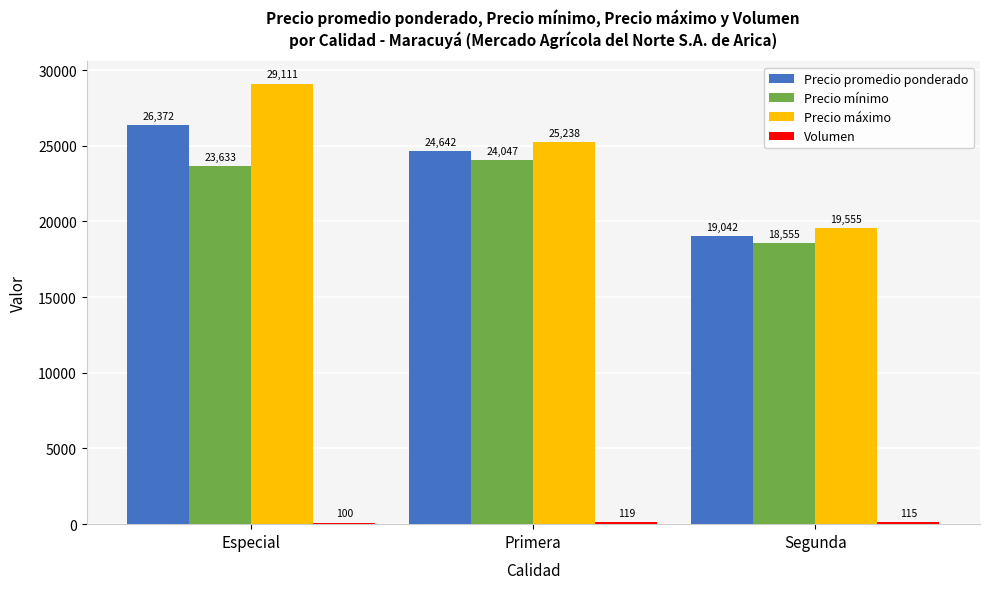

The value of Precio promedio ponderado at Primera is 12665. True or false?

False